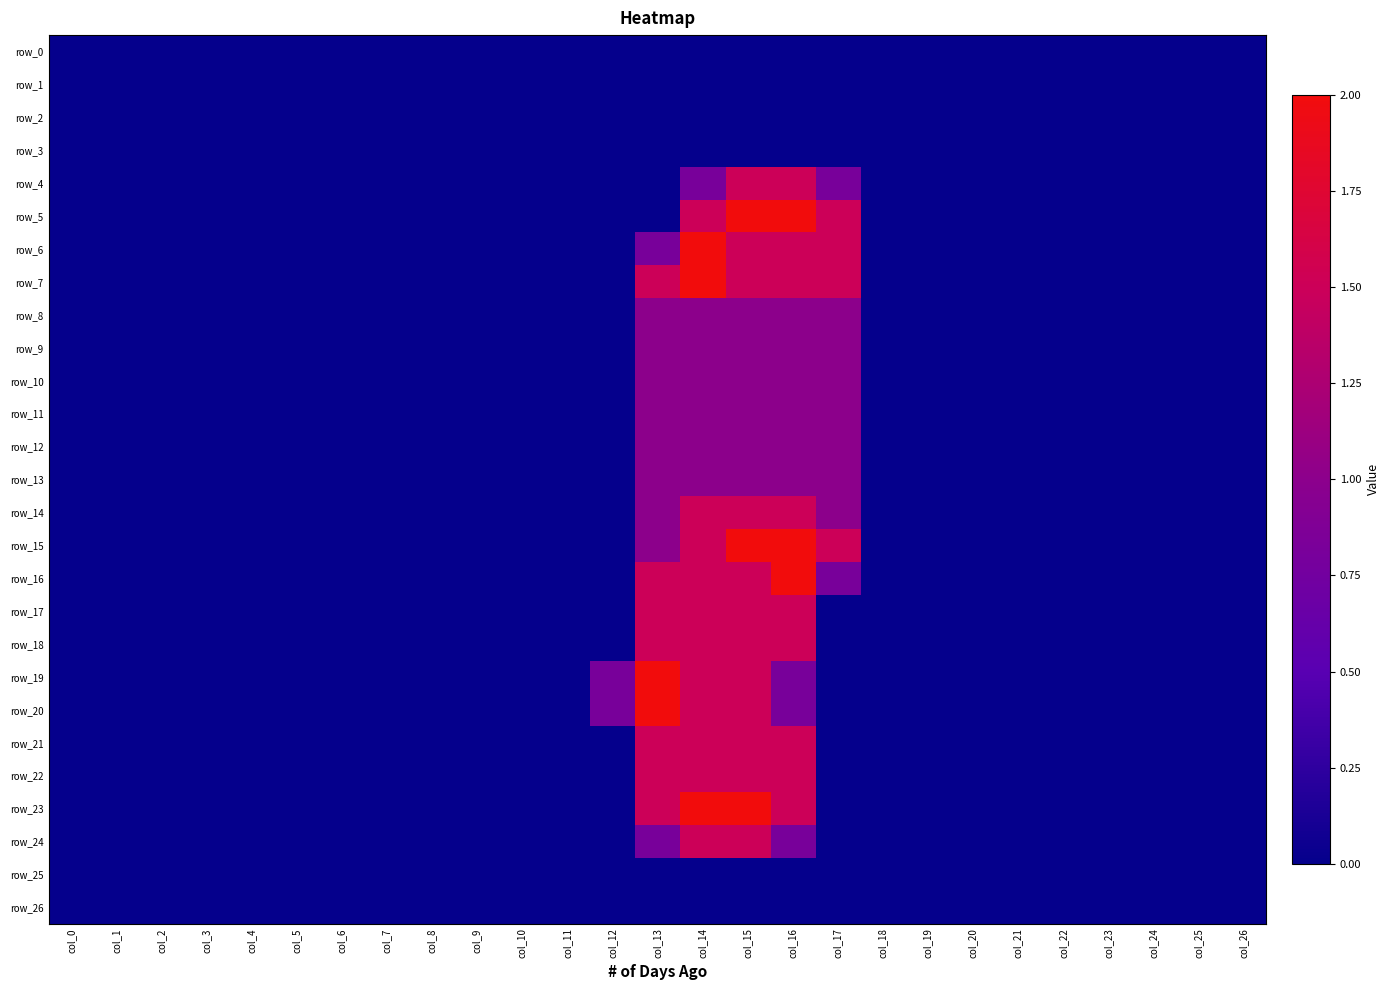

The value of row_17 at col_5 is -1.0. True or false?

False